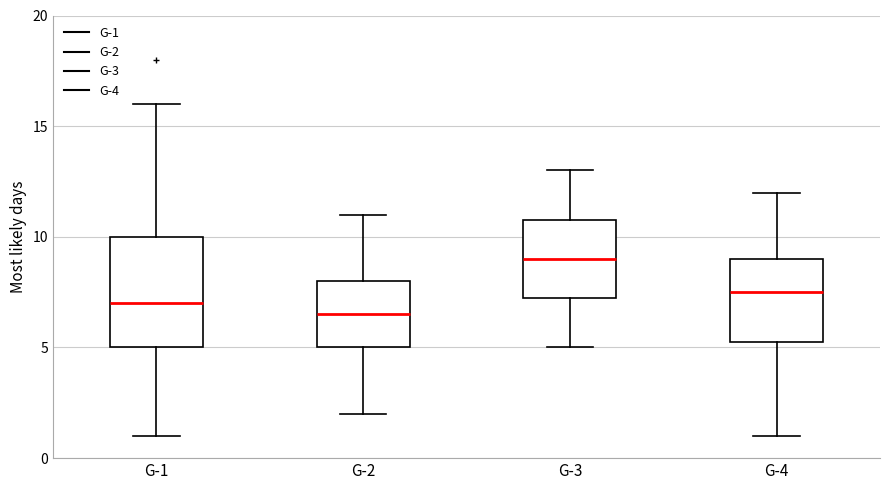

Reading left to right, read every box against the y-axis: the position of its median line, the range the box covers, and the ends of its whiskers. The values are not printed on the chart, so give them approximately, as read against the axis.

G-1: median 7.0, box 5.0 to 10.0, whiskers 1.0 to 16.0
G-2: median 6.5, box 5.0 to 8.0, whiskers 2.0 to 11.0
G-3: median 9.0, box 7.5 to 11.0, whiskers 5.0 to 13.0
G-4: median 7.5, box 5.5 to 9.0, whiskers 1.0 to 12.0